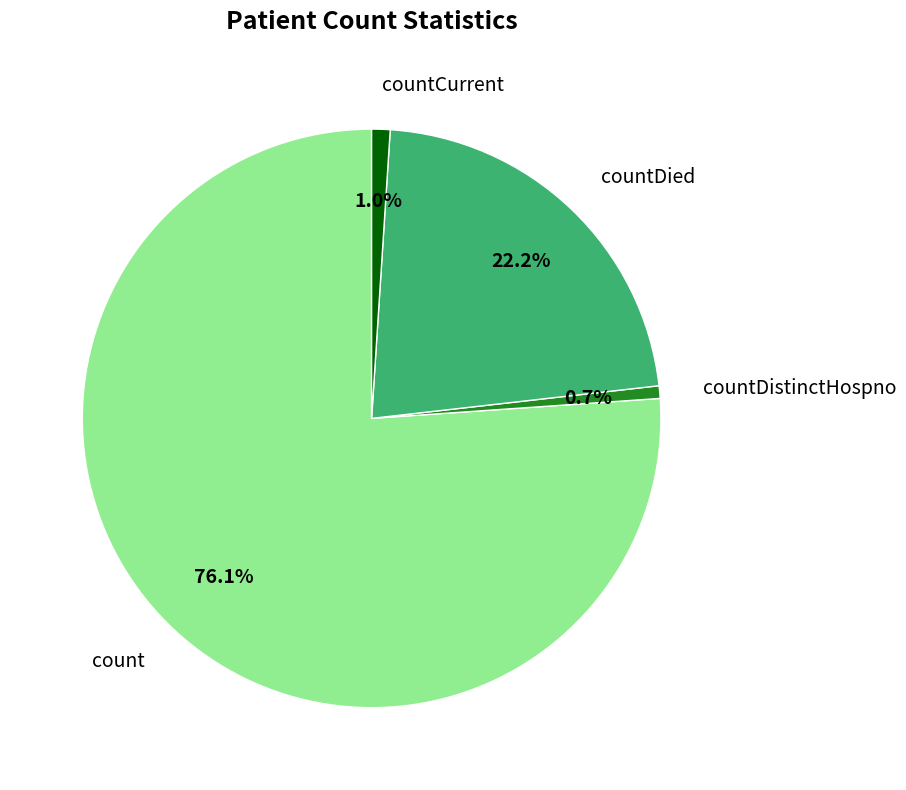

Does count represent more than half of the total?

Yes